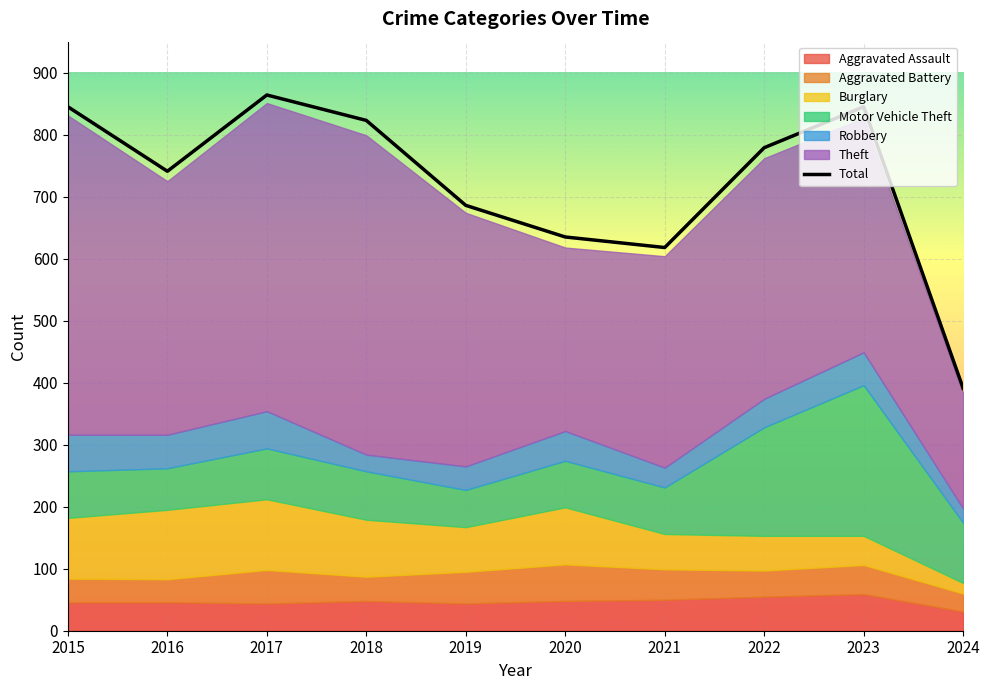

What is the value of the 5th point from the left?

686